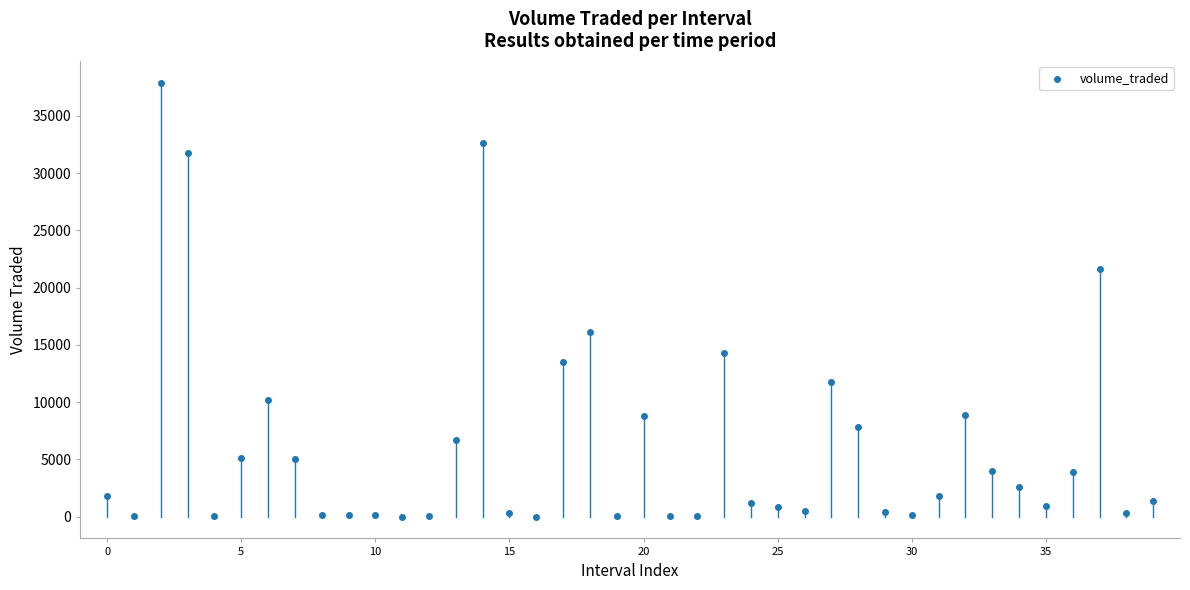

What is the range of Y values (max minus min)?

37881.0